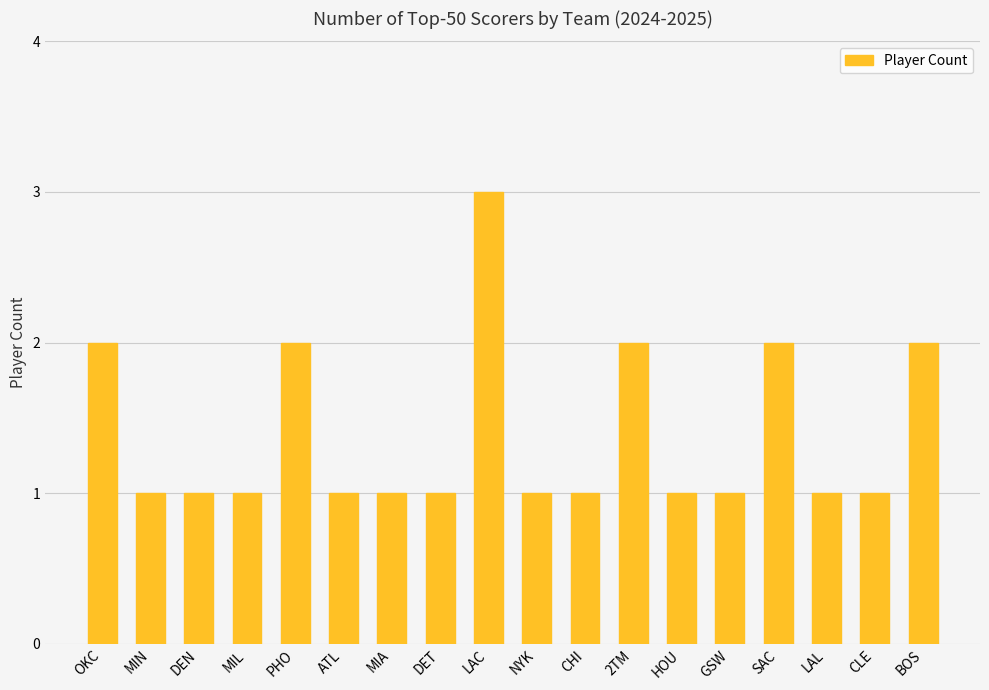

What is the average value?

1